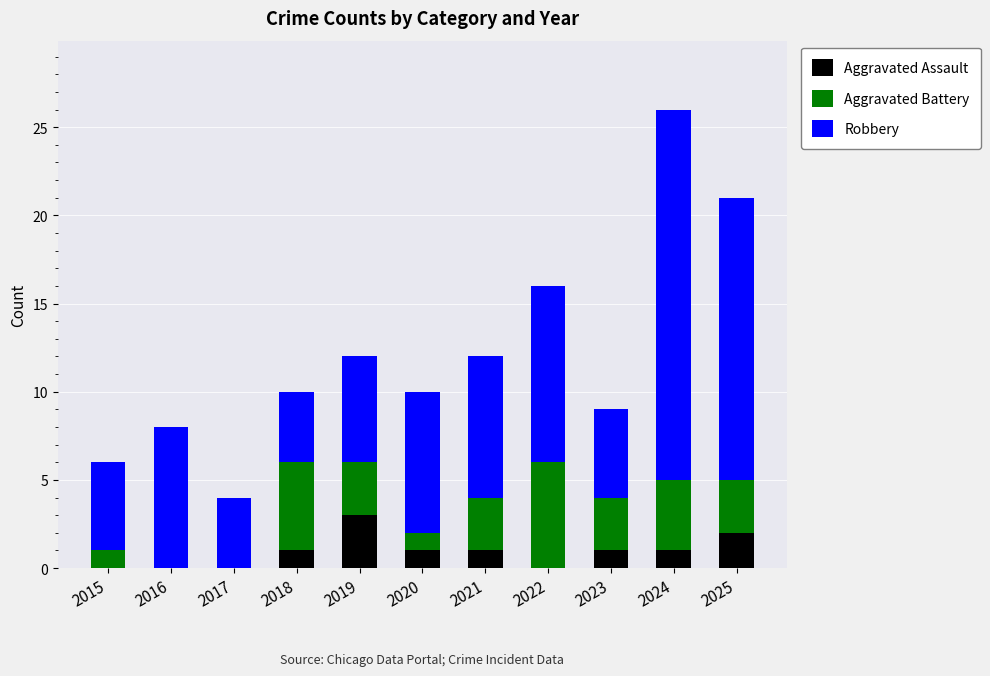

At which label does Aggravated Assault reach its peak?

2019